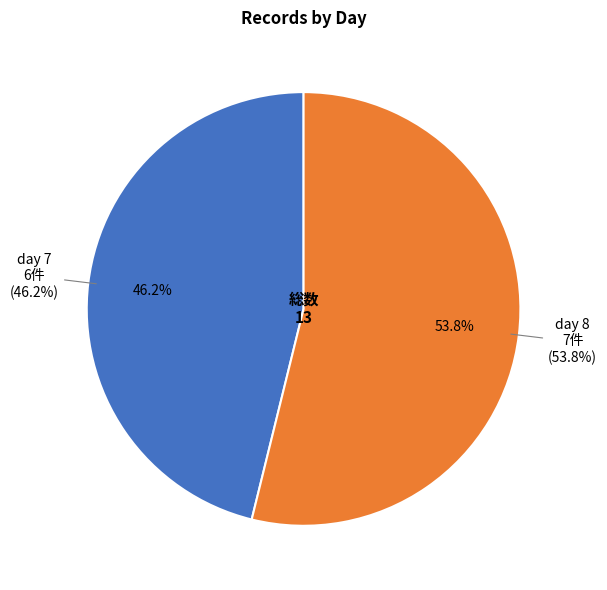

Do 11 and 4 together represent more than half of the pie?

No